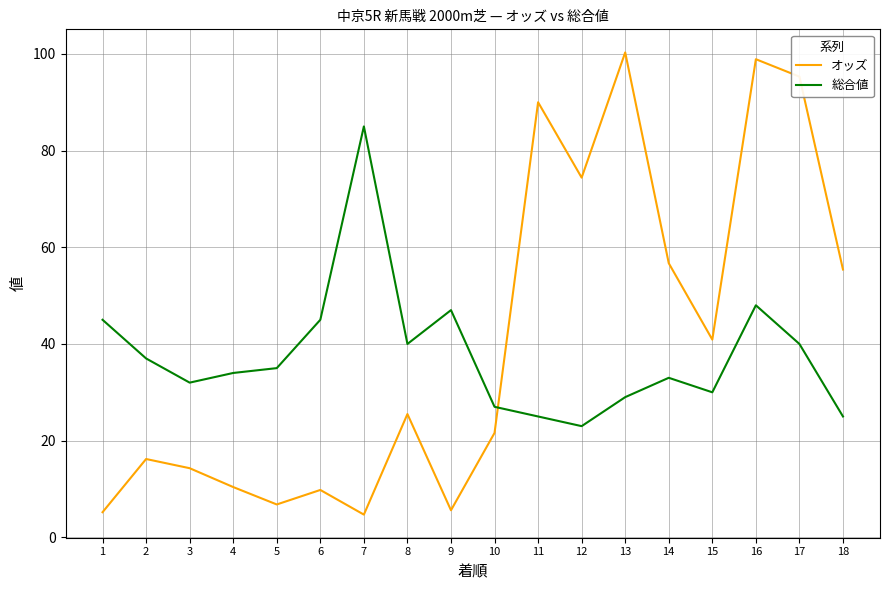

What is the maximum value shown in the chart?

100.3